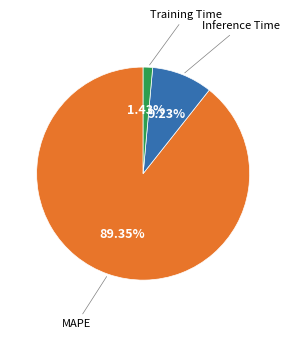

Does any single category account for the majority?

Yes